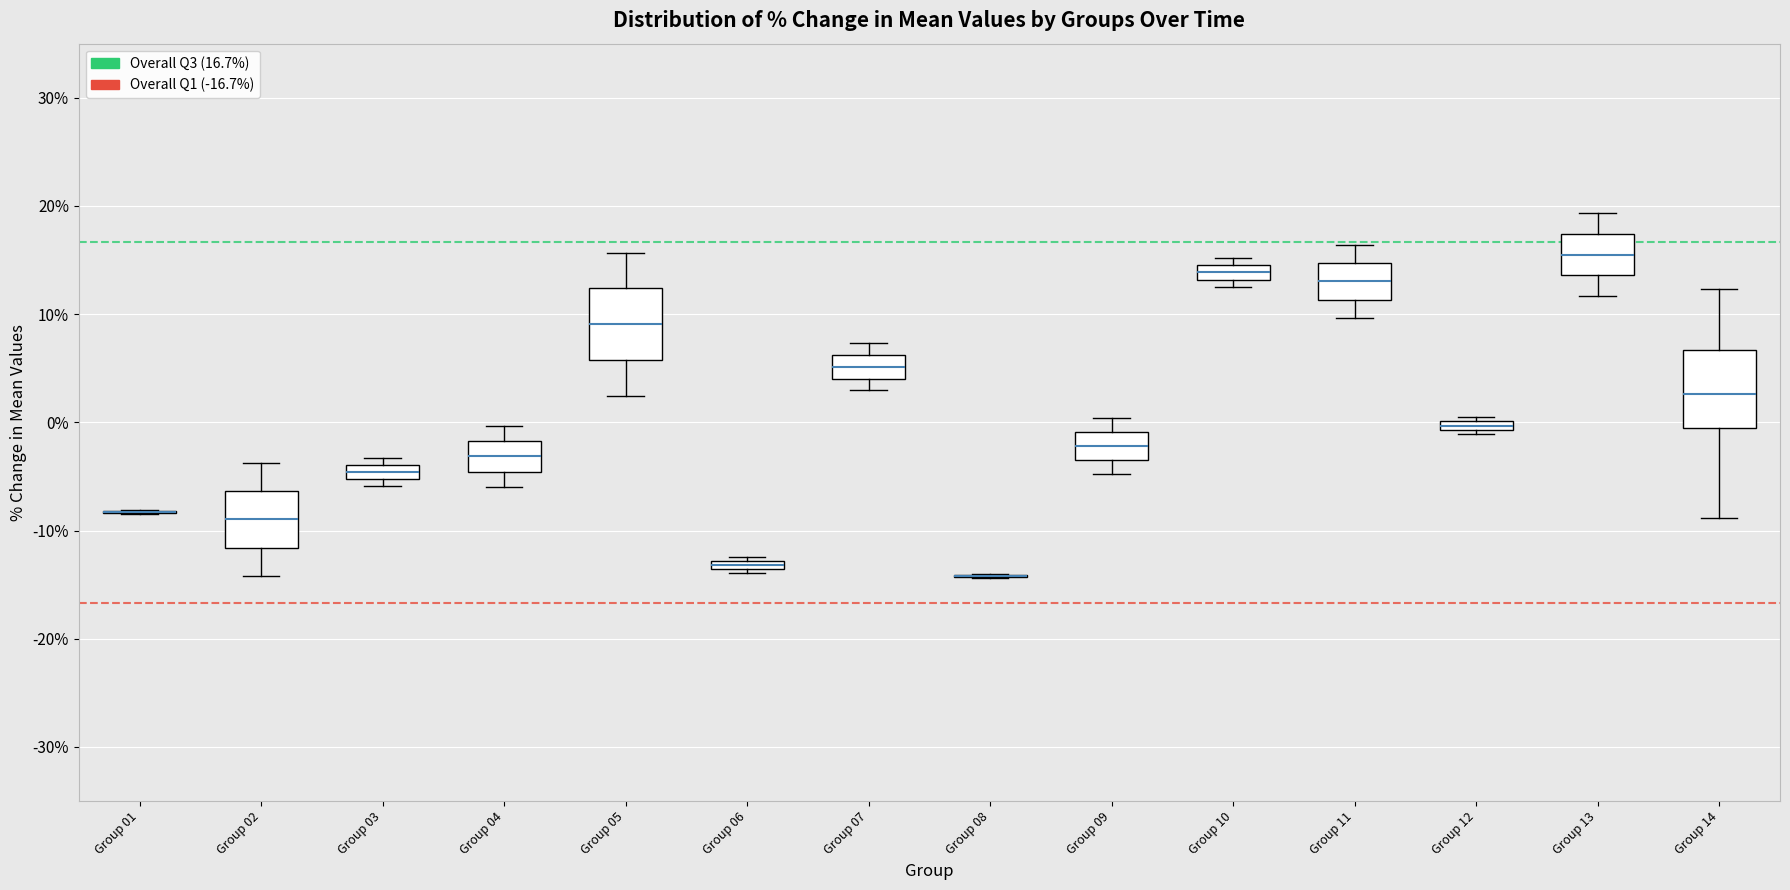

Where is the lower edge of the box for Group 10 on the y-axis? The values are not printed on the chart, so give them approximately, as read against the axis.

13